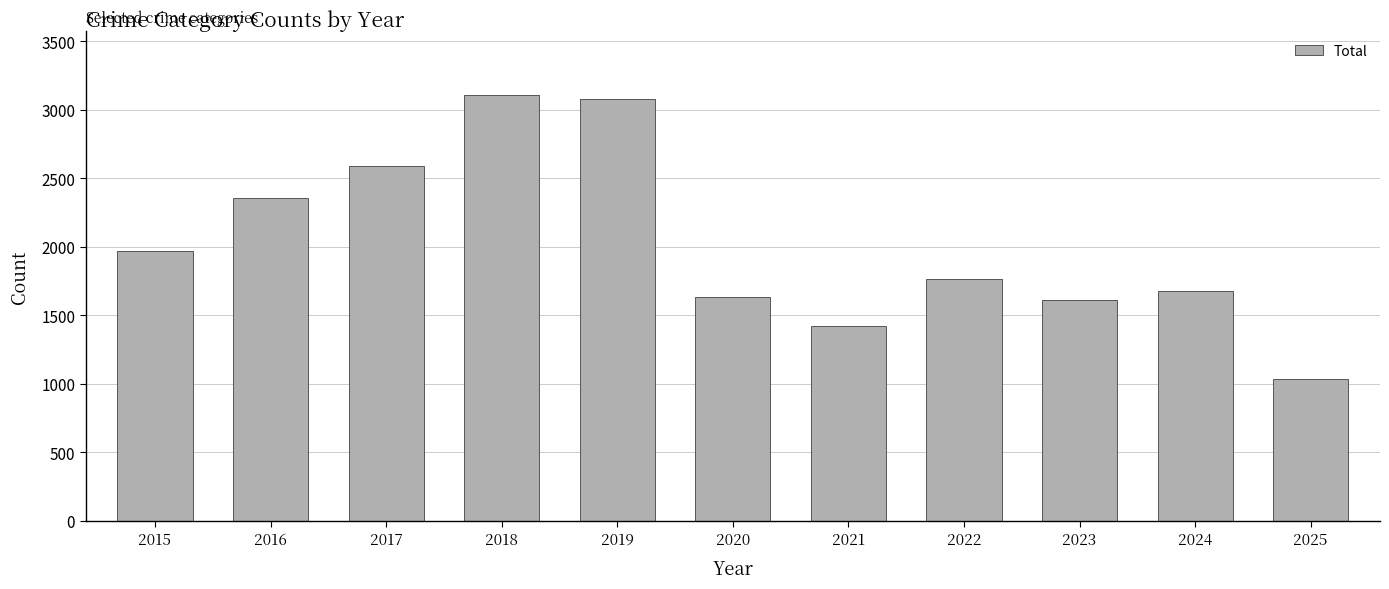

What is the greatest value displayed?

3105